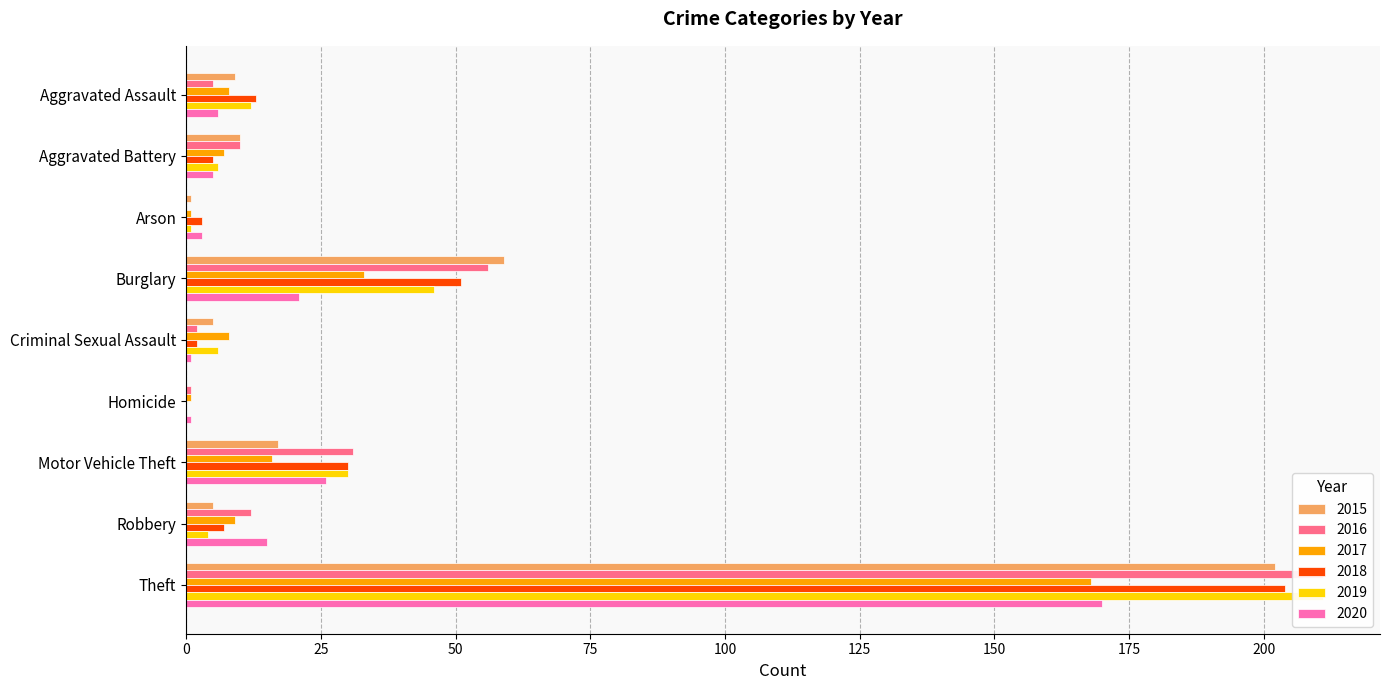

Reading left to right, what are all the values shown in this chart?

2015: Aggravated Assault=9	Aggravated Battery=10	Arson=1	Burglary=59	Criminal Sexual Assault=5	Homicide=0	Motor Vehicle Theft=17	Robbery=5	Theft=202
2016: Aggravated Assault=5	Aggravated Battery=10	Arson=0	Burglary=56	Criminal Sexual Assault=2	Homicide=1	Motor Vehicle Theft=31	Robbery=12	Theft=211
2017: Aggravated Assault=8	Aggravated Battery=7	Arson=1	Burglary=33	Criminal Sexual Assault=8	Homicide=1	Motor Vehicle Theft=16	Robbery=9	Theft=168
2018: Aggravated Assault=13	Aggravated Battery=5	Arson=3	Burglary=51	Criminal Sexual Assault=2	Homicide=0	Motor Vehicle Theft=30	Robbery=7	Theft=204
2019: Aggravated Assault=12	Aggravated Battery=6	Arson=1	Burglary=46	Criminal Sexual Assault=6	Homicide=0	Motor Vehicle Theft=30	Robbery=4	Theft=211
2020: Aggravated Assault=6	Aggravated Battery=5	Arson=3	Burglary=21	Criminal Sexual Assault=1	Homicide=1	Motor Vehicle Theft=26	Robbery=15	Theft=170